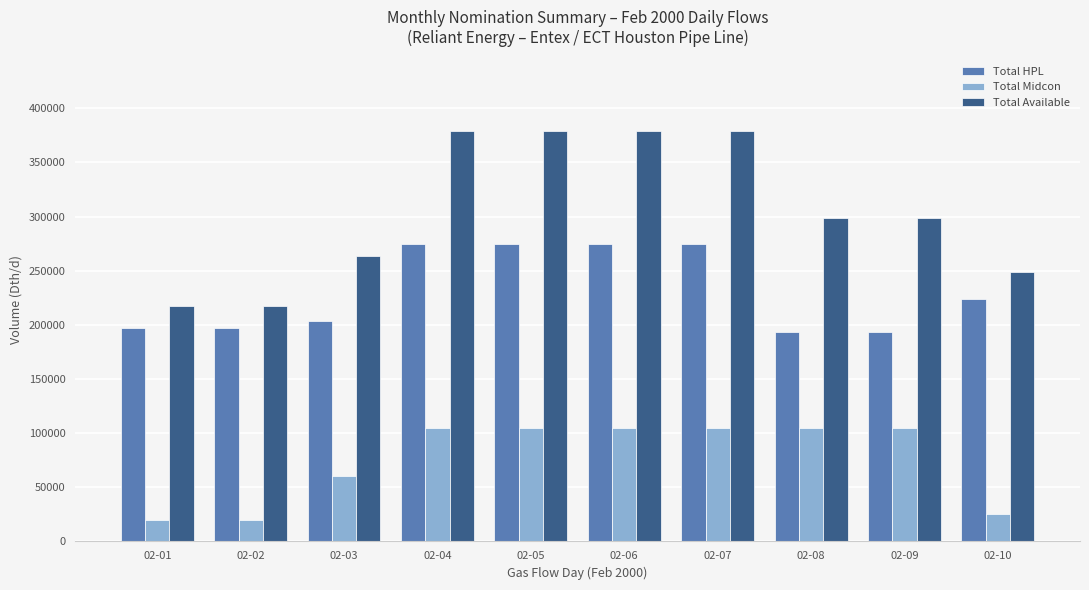

Which series has the largest total across all categories?

Total Available